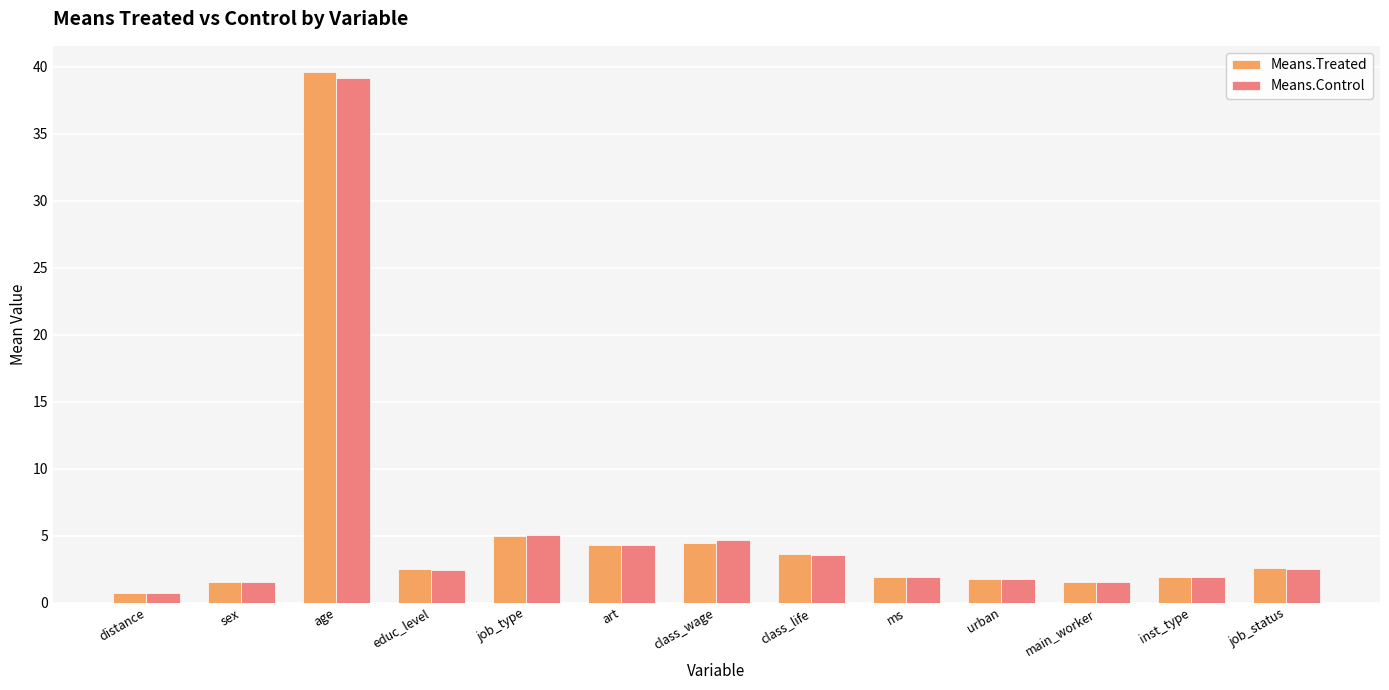

What position from the right is age?

11